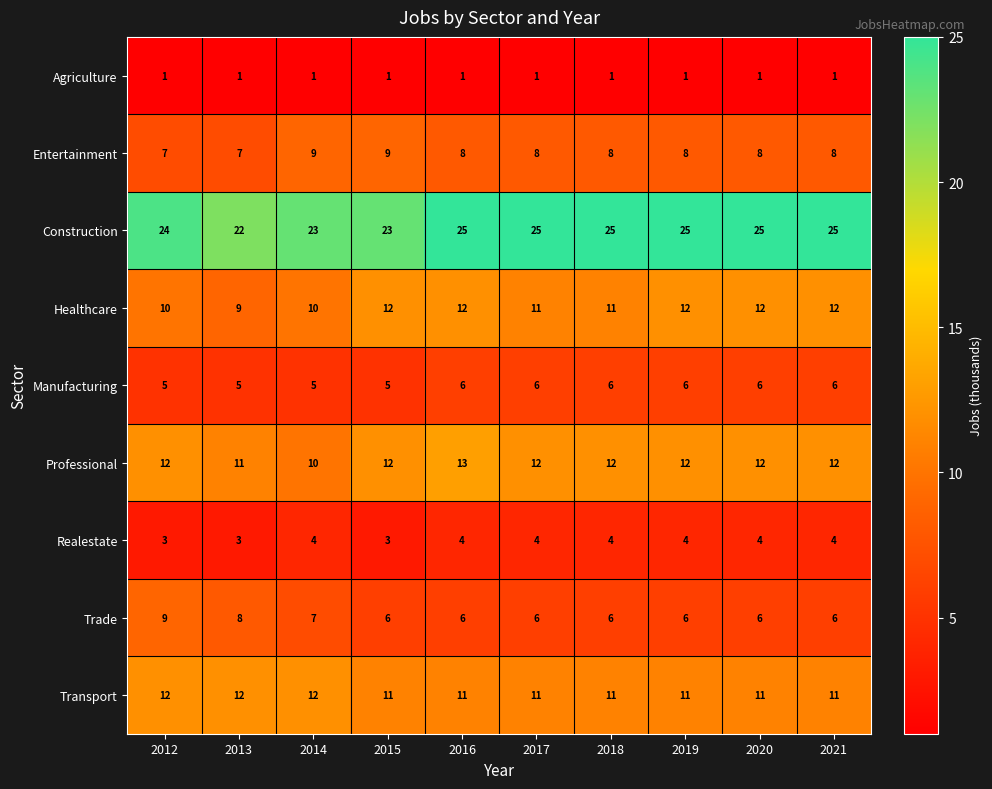

What is the difference between the highest and lowest values at 2020?

24